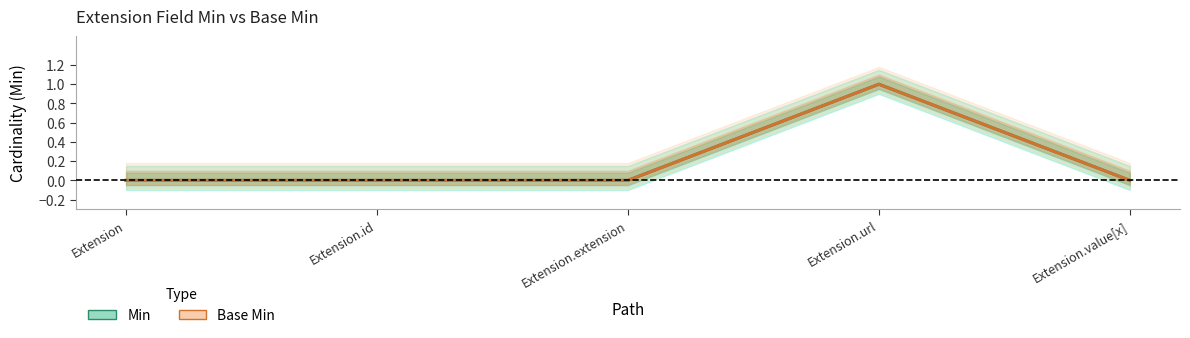

True or false: Base Min has a value of 0 at Extension.extension.

True